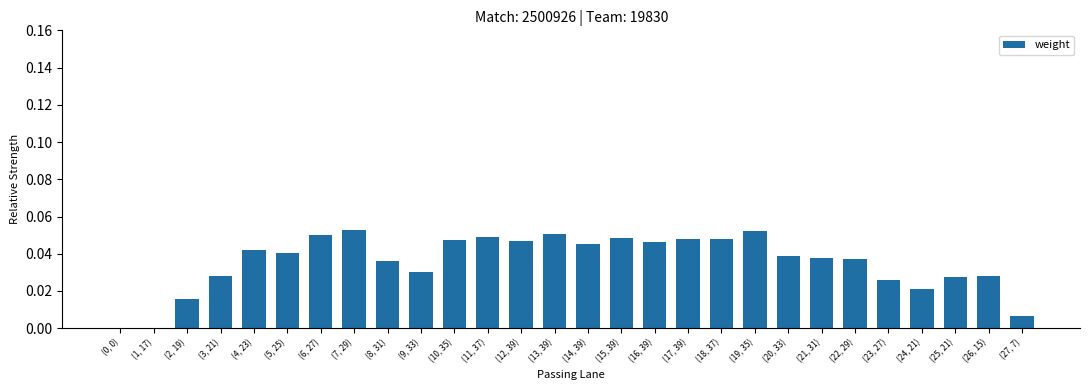

The value at (27, 7) is 0.0. True or false?

True